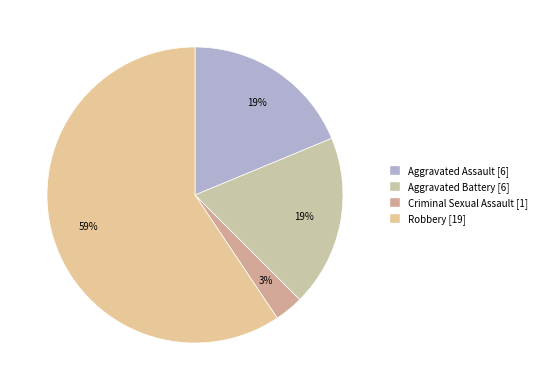

To the nearest percent, what percentage of the pie is Aggravated Battery?

19%